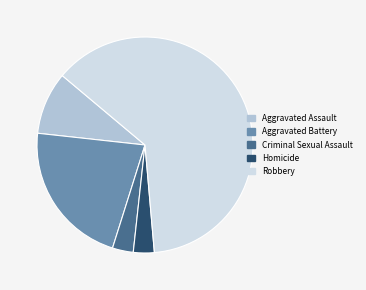

How many segments does this pie chart have?

5